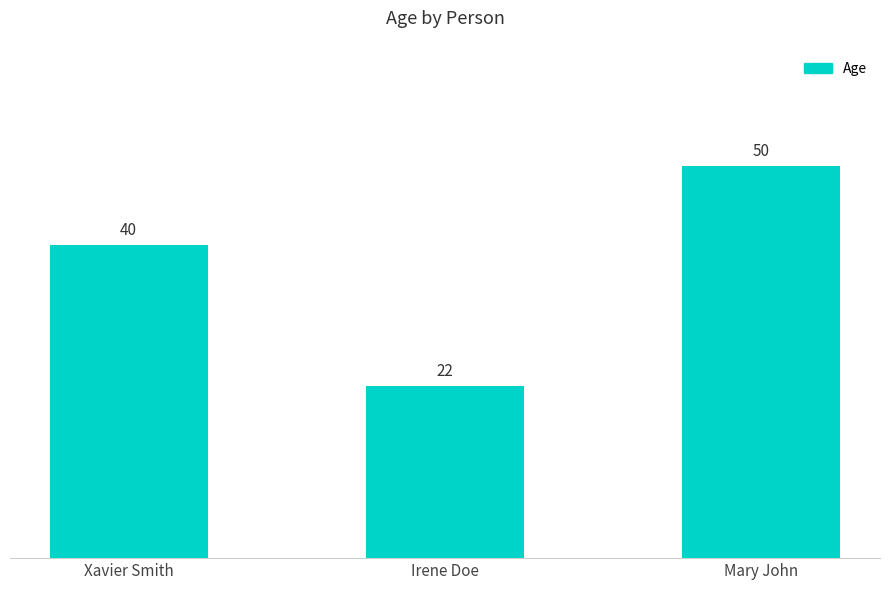

Reading left to right, list all the values displayed in this chart.

Xavier Smith=40	Irene Doe=22	Mary John=50